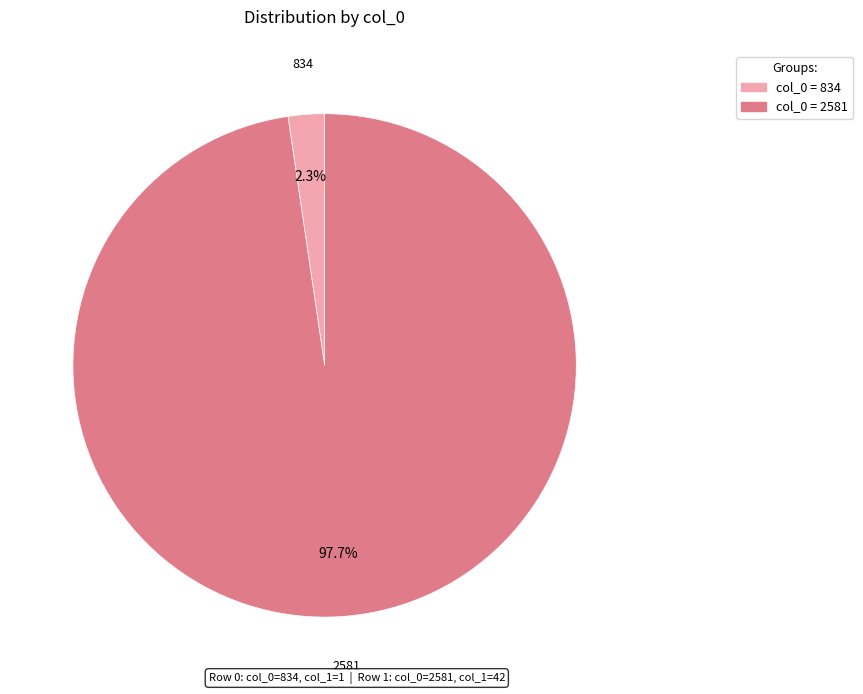

Is there any slice that represents more than half of the pie?

Yes